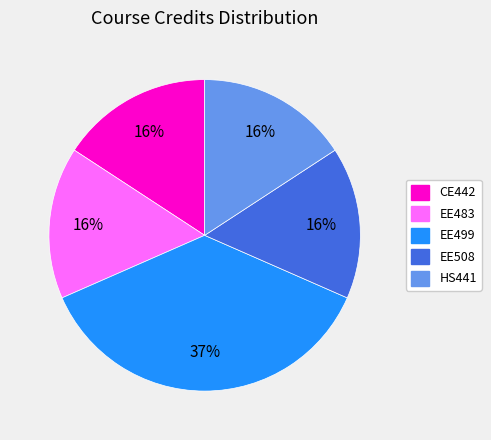

Is HS441 the majority of the pie?

No